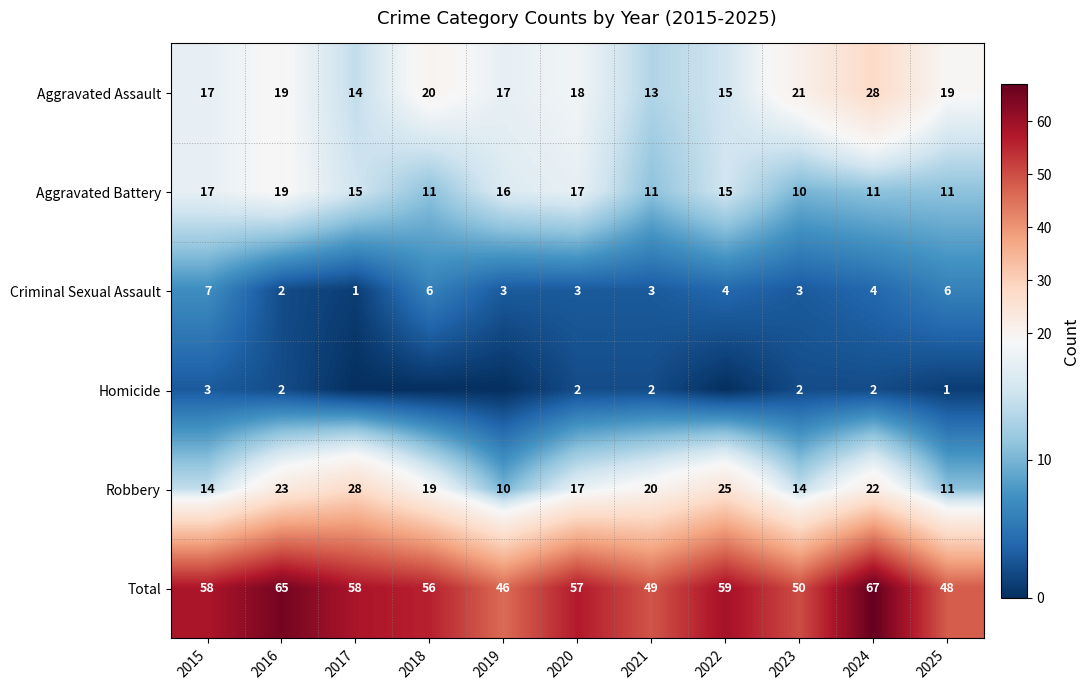

Rank the series at 2023 from highest to lowest value.

Total, Aggravated Assault, Robbery, Aggravated Battery, Criminal Sexual Assault, Homicide